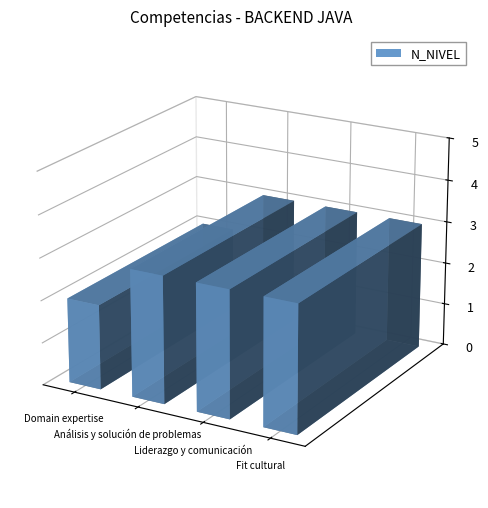

Rank the categories by value from lowest to highest.

Domain expertise, Análisis y solución de problemas, Liderazgo y comunicación, Fit cultural